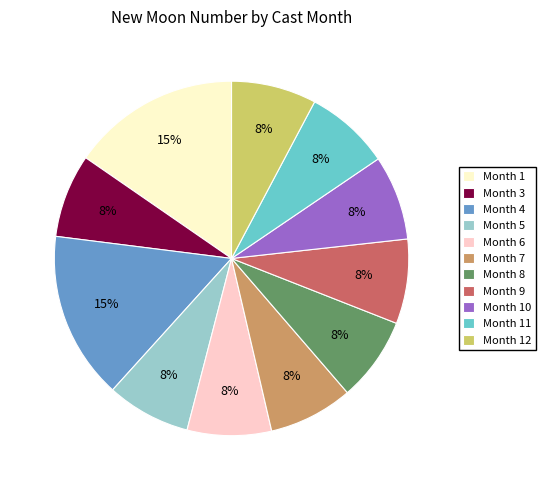

To the nearest percent, what percentage of the pie is Month 11?

8%